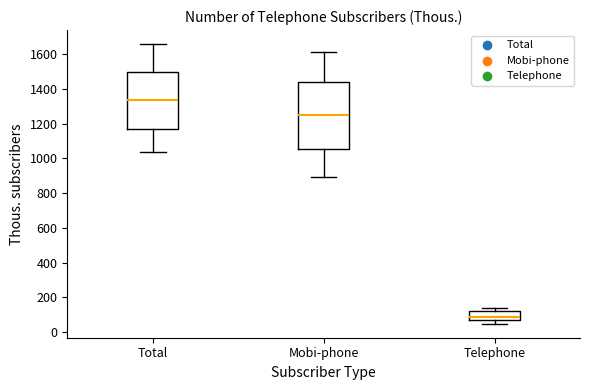

Which box has the highest median line?

Total